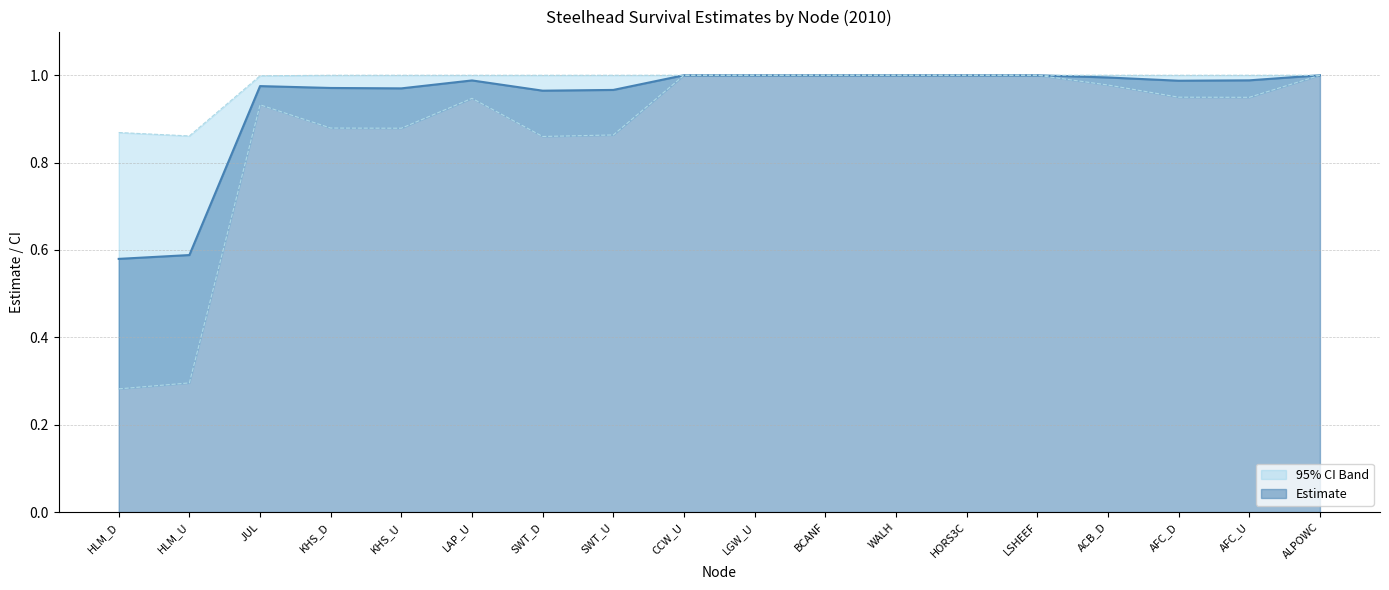

What is the average value of the estimate series?

0.9